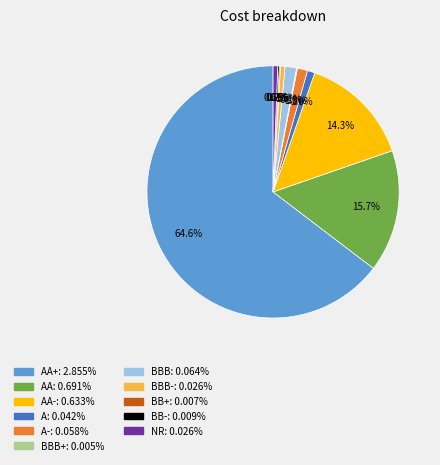

Is there a majority slice in this chart?

Yes